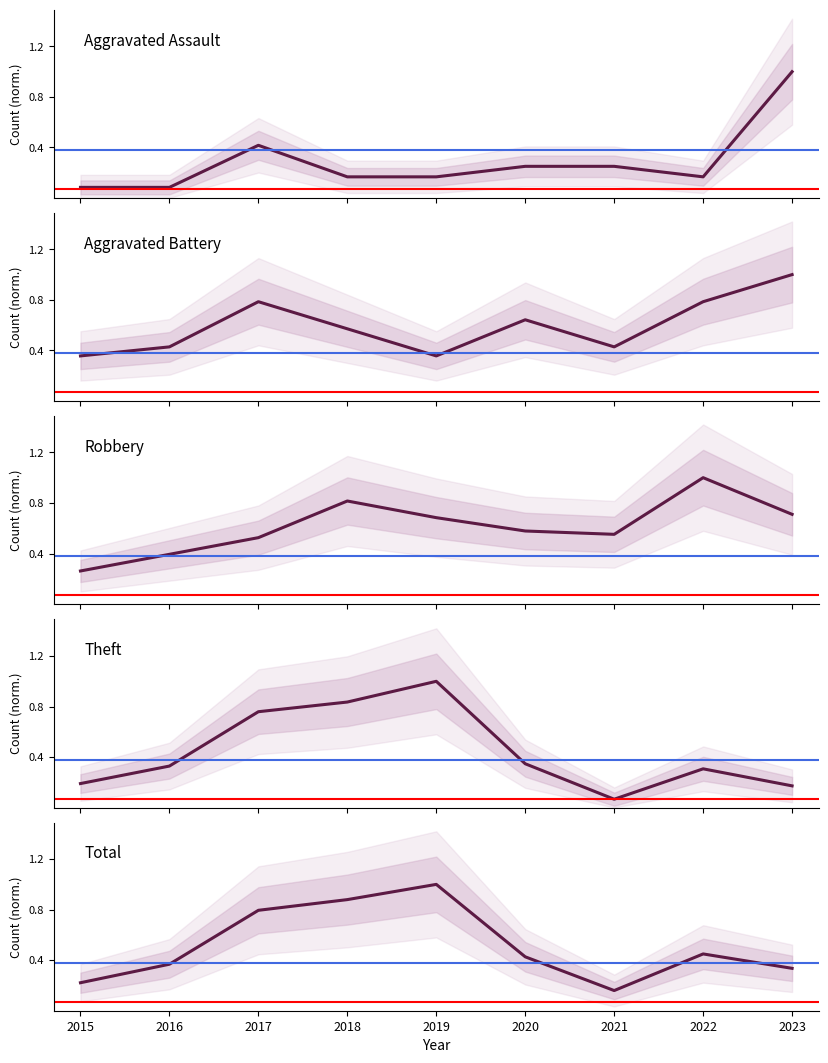

List the series in order of their peak value, lowest first.

Aggravated Assault, Aggravated Battery, Robbery, Theft, Total